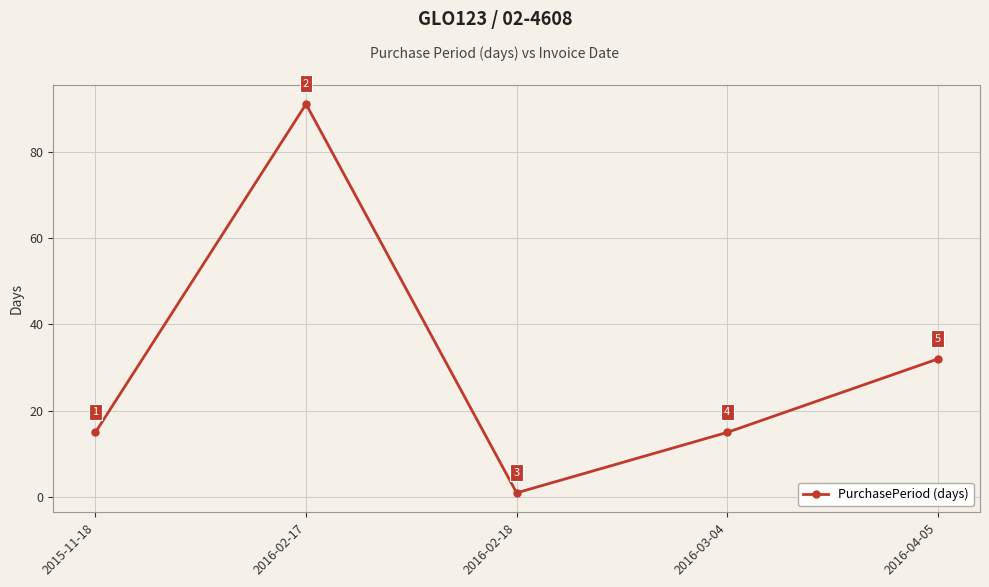

What is the greatest value displayed?

91